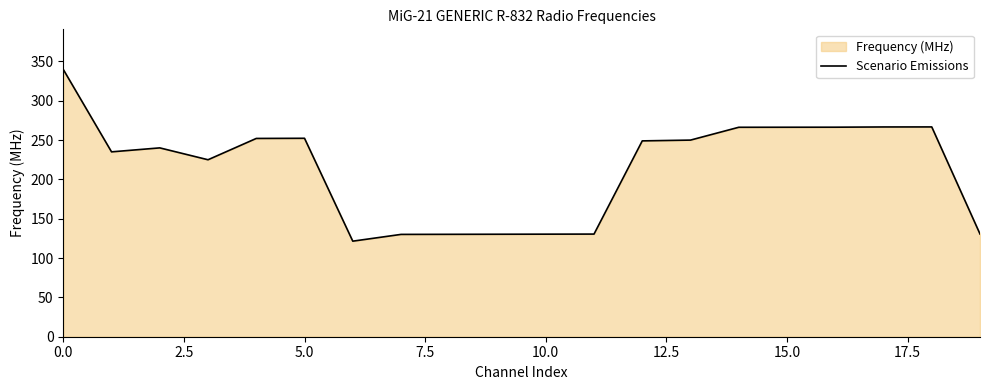

Is it true that the value at 5.0 is 252.3?

True